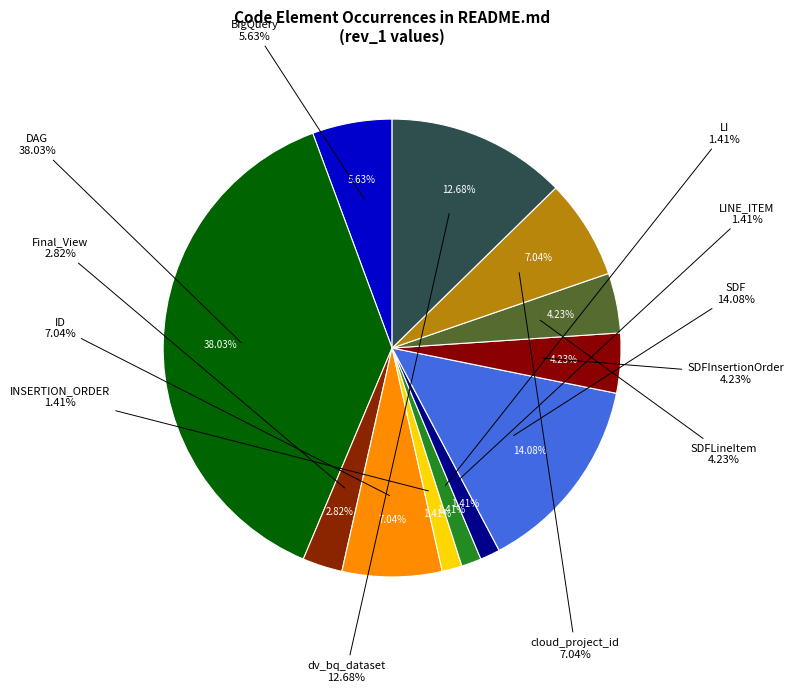

Is it true that SDFInsertionOrder is 4% of the pie?

True